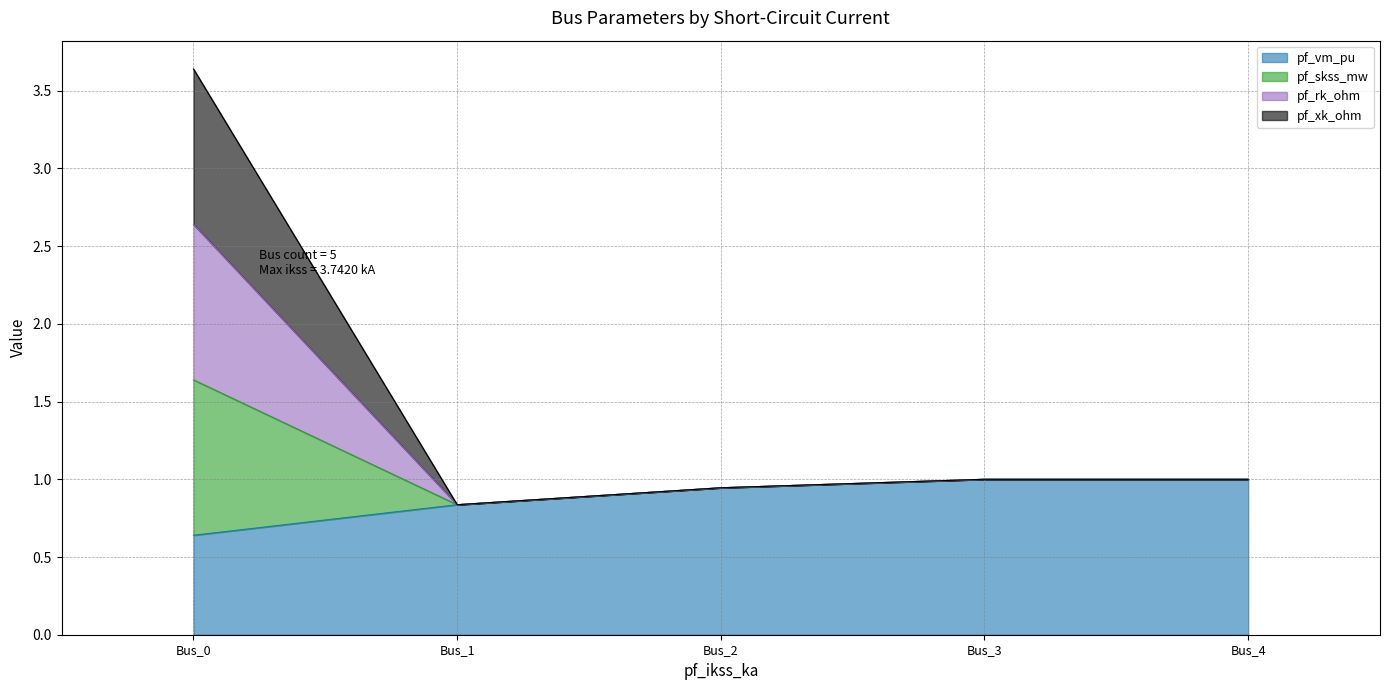

Does the chart have visible grid lines?

Yes